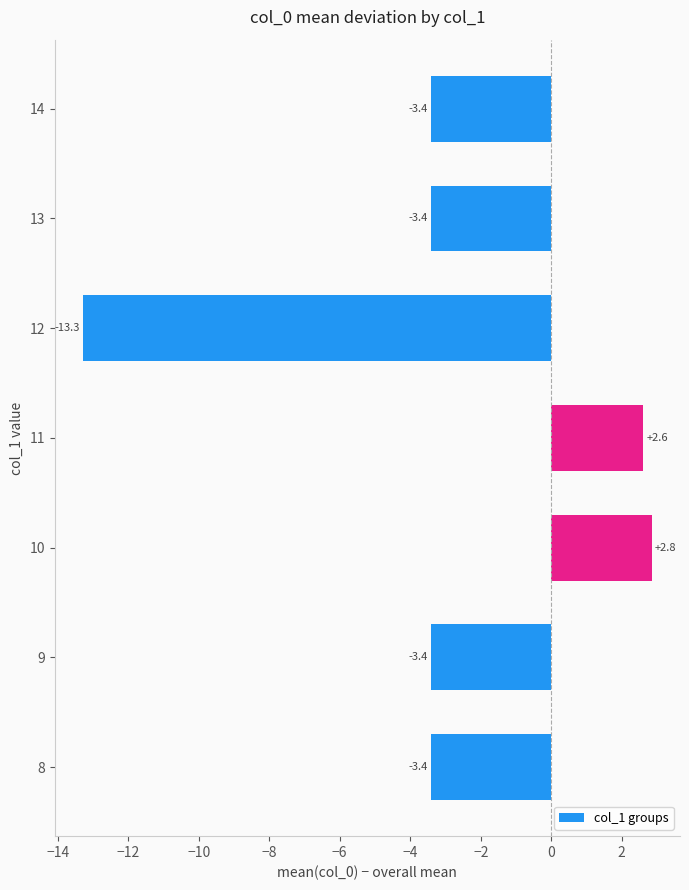

True or false: the data shows 2.8 at 10.

True